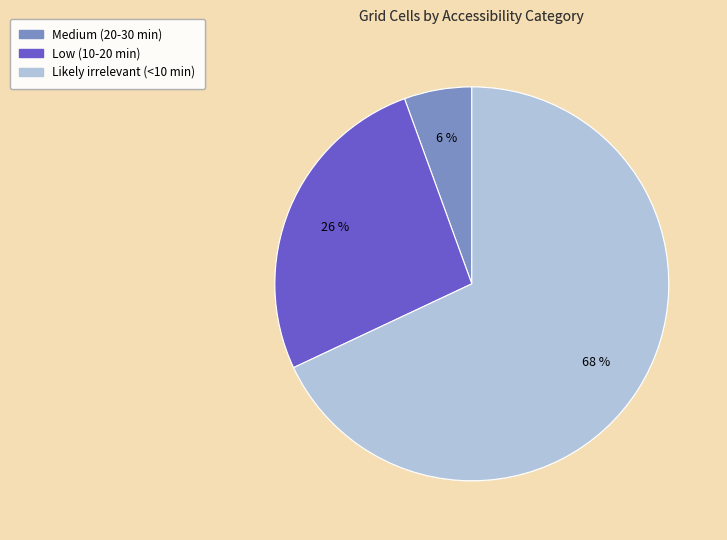

Between Medium (20-30 min) and Low (10-20 min), which is larger?

Low (10-20 min)